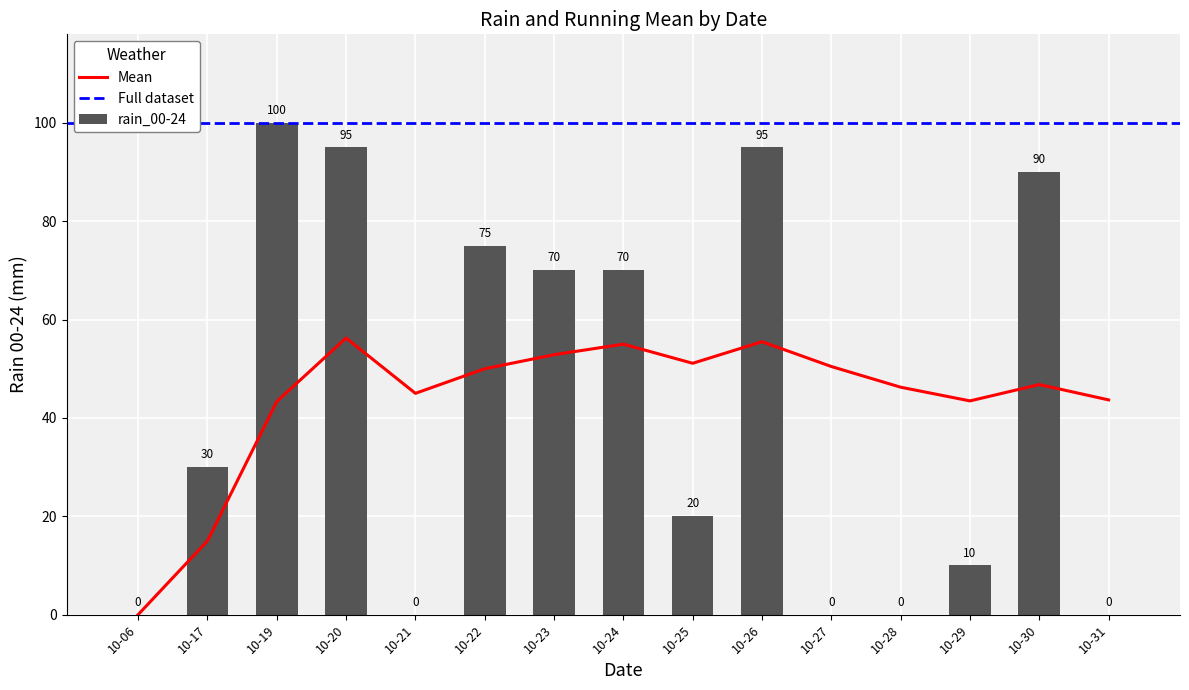

Are the bars grouped side by side (vs. stacked)?

No